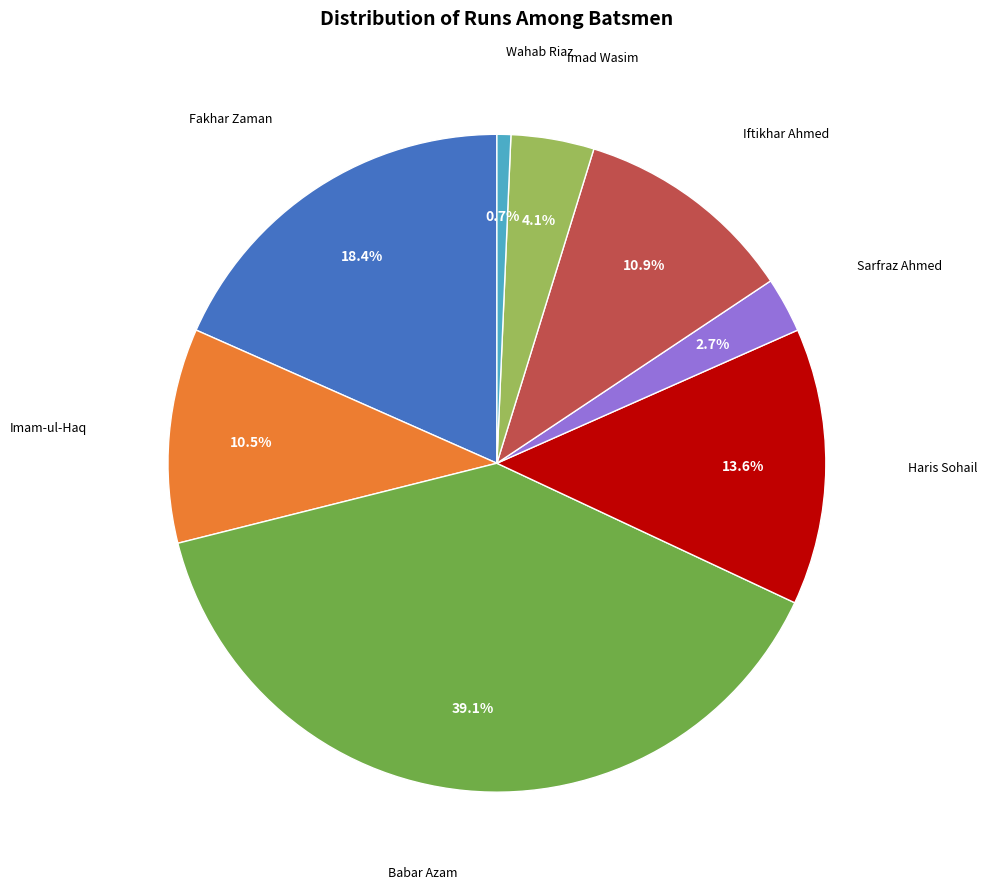

Is there any slice that represents more than half of the pie?

No